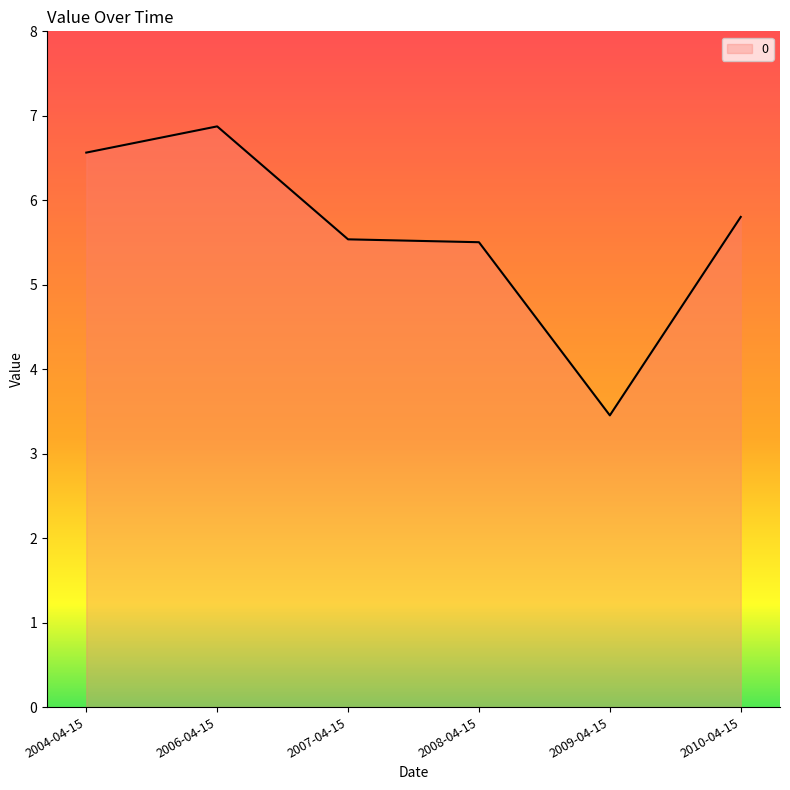

Count the number of data series in this chart.

1